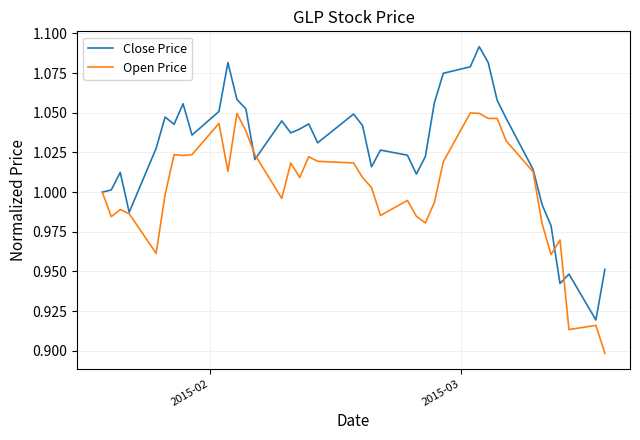

List the series in order of their peak value, lowest first.

Open Price, Close Price